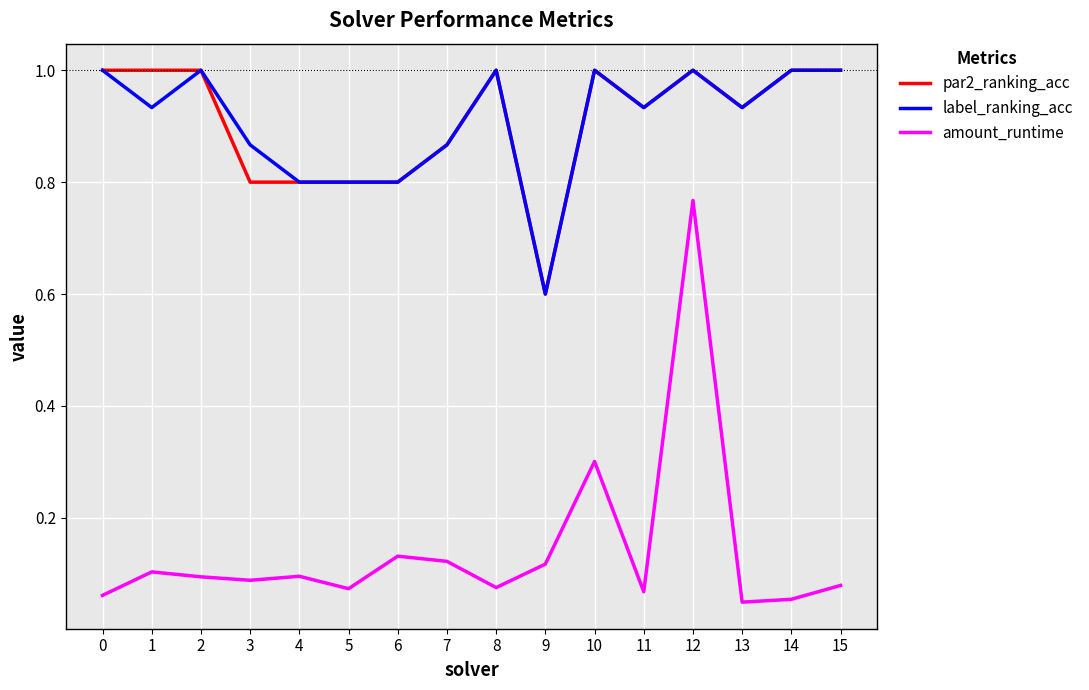

True or false: par2_ranking_acc and amount_runtime intersect in this chart.

False